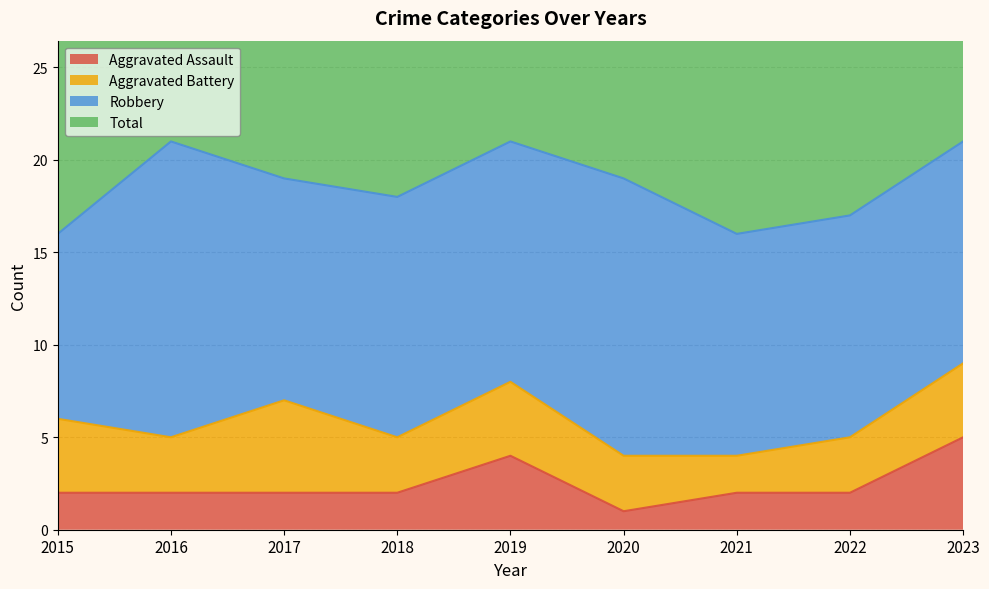

At which label does Total first exceed 38?

2016